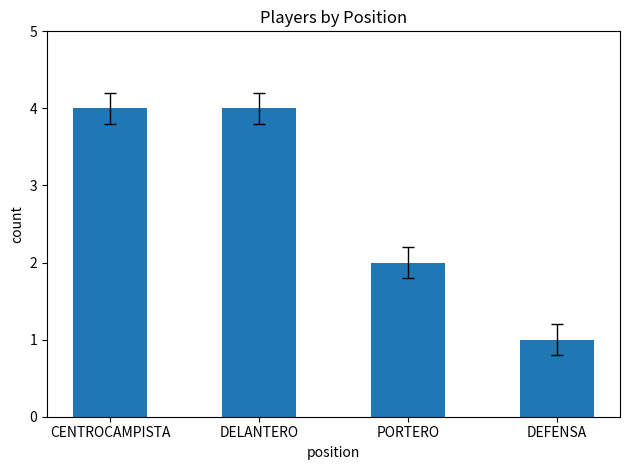

What is the difference between the maximum and minimum values?

3